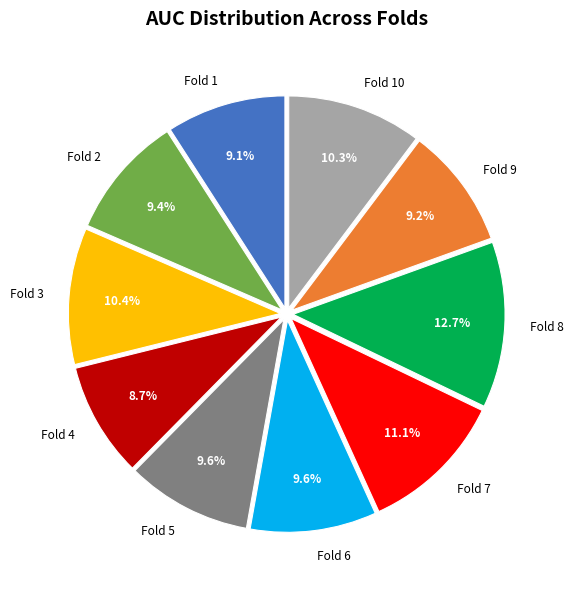

How many segments does this pie chart have?

10